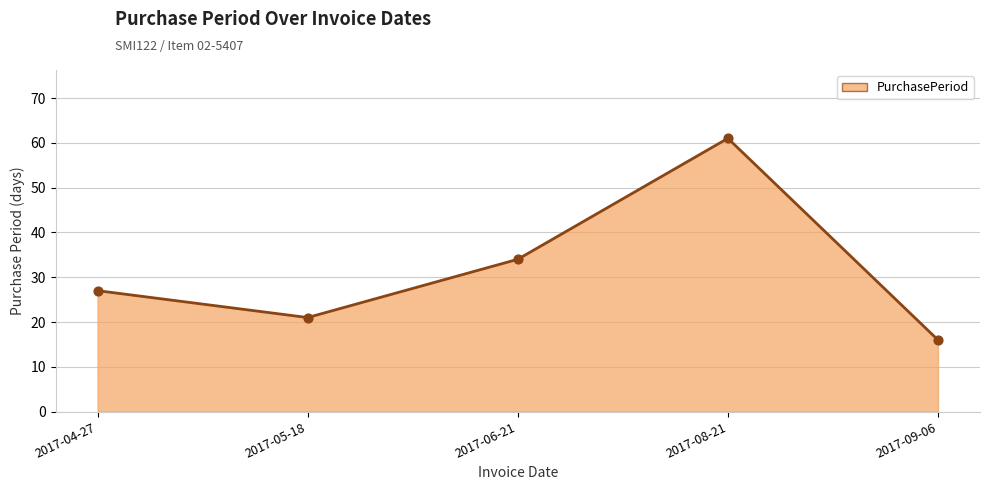

Between 2017-04-27 and 2017-06-21, which is larger?

2017-06-21